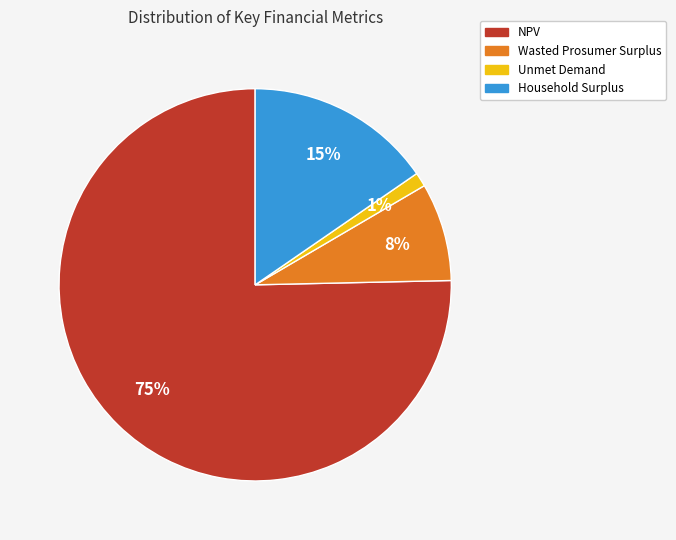

How many segments does this pie chart have?

4